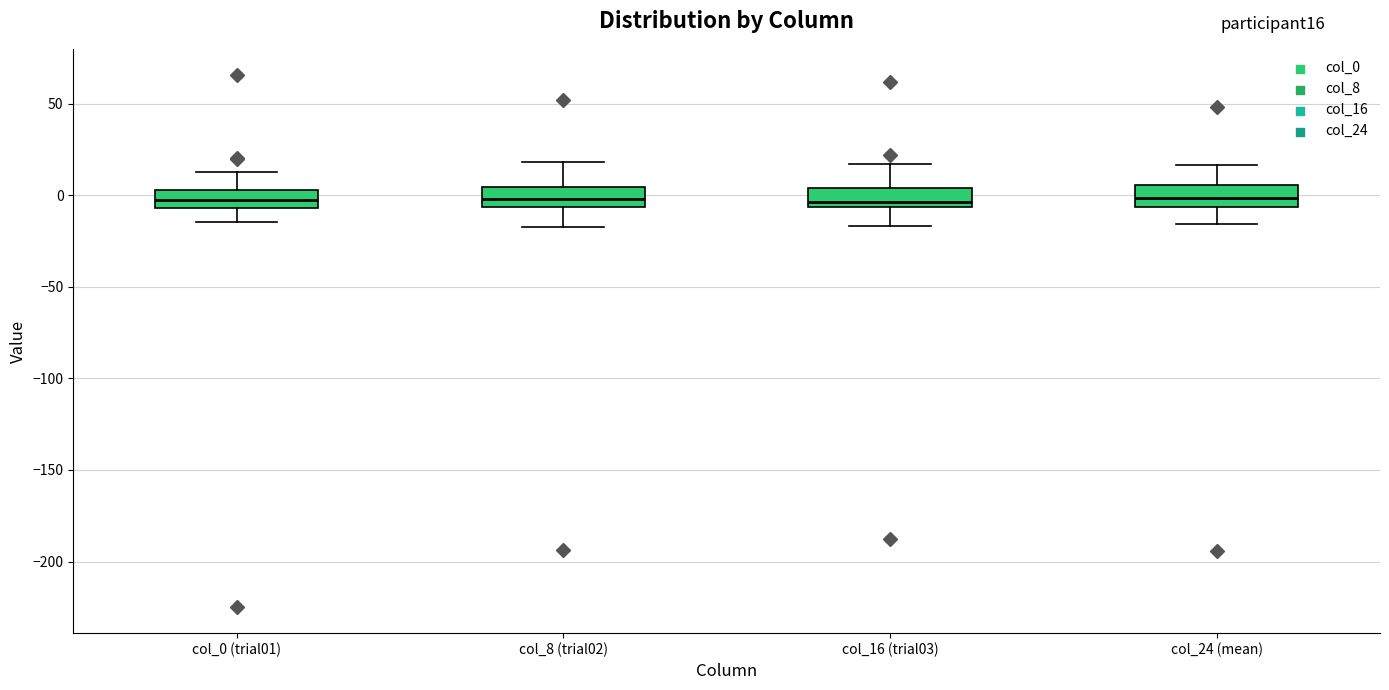

Reading left to right, transcribe this box plot: for each box, give where its median line is, the range the box spans, and where its two whiskers end, as read against the y-axis. The values are not printed on the chart, so give them approximately, as read against the axis.

col_0 (trial01): median -5 (inside the box), box -5 to 5, whiskers -15 to 15
col_8 (trial02): median 0, box -5 to 5, whiskers -15 to 20
col_16 (trial03): median -5 (just above the box's lower edge), box -5 to 5, whiskers -15 to 15
col_24 (mean): median 0, box -5 to 5, whiskers -15 to 15